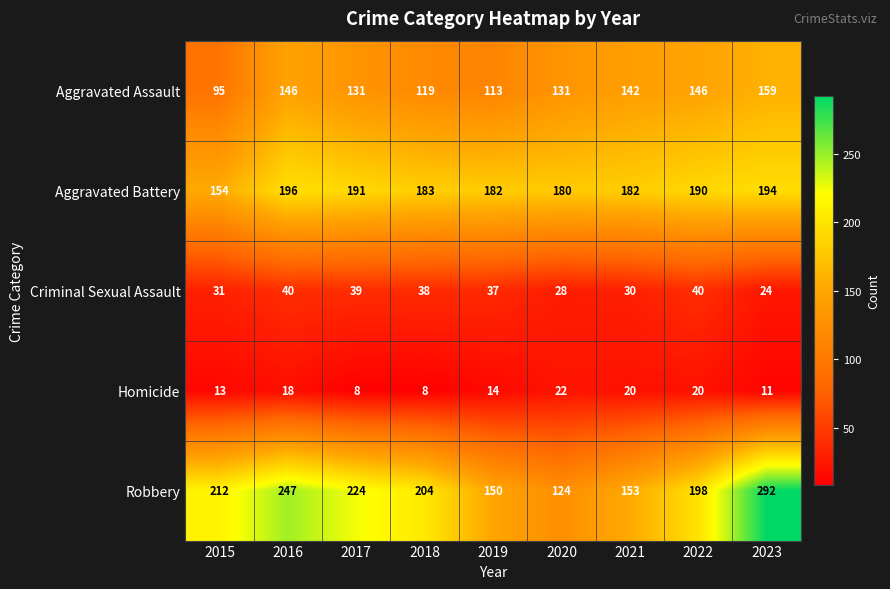

What is the difference between the highest and lowest values at 2015?

199